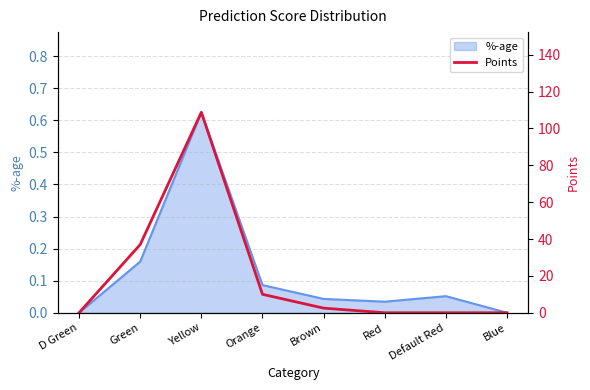

How many values exceed 2?

4